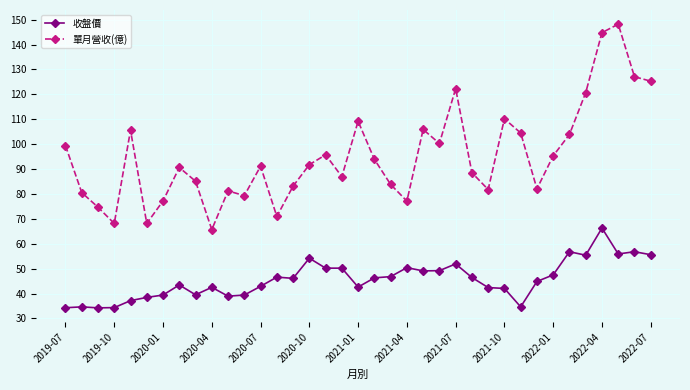

True or false: 單月營收(億) has more than 0 interior local peaks.

True